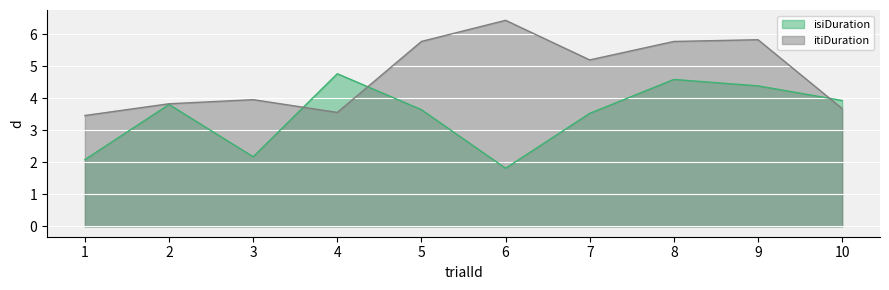

In itiDuration, how many points are lower than both neighbors (excluding endpoints)?

2